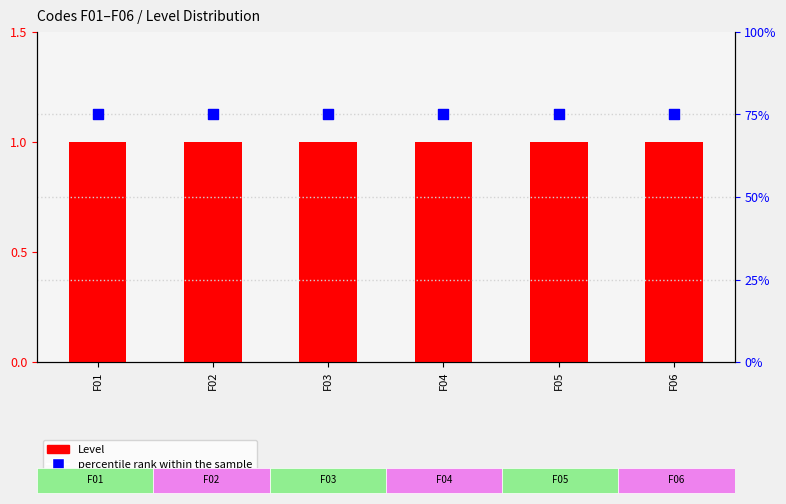

Which series has the largest total across all categories?

percentile rank within the sample